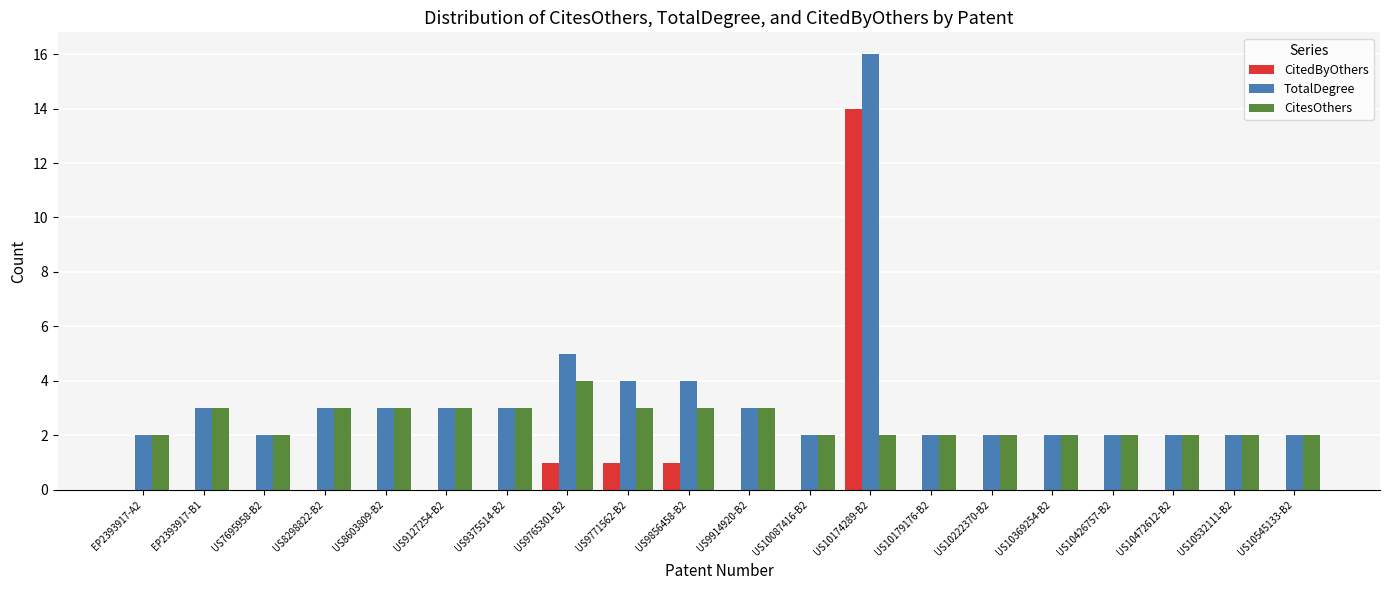

Reading left to right, extract all data points from this chart.

CitedByOthers: 0	0	0	0	0	0	0	1	1	1	0	0	14	0	0	0	0	0	0	0
TotalDegree: 2	3	2	3	3	3	3	5	4	4	3	2	16	2	2	2	2	2	2	2
CitesOthers: 2	3	2	3	3	3	3	4	3	3	3	2	2	2	2	2	2	2	2	2